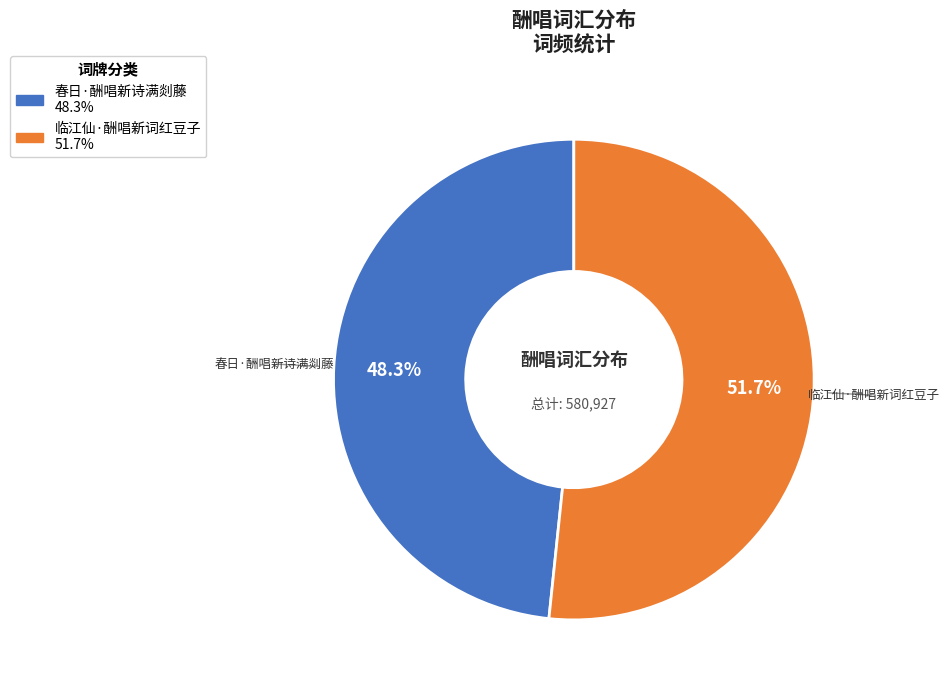

Which slice represents more than half of the pie?

临江仙·酬唱新词红豆子